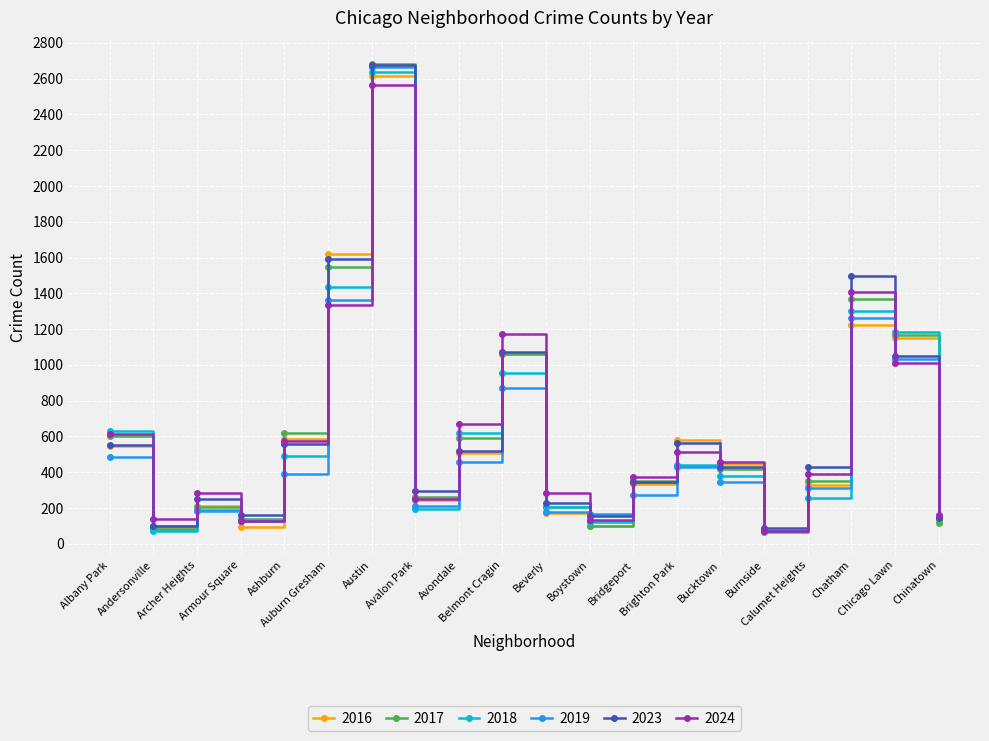

What is the average value of the 2016 series?

605